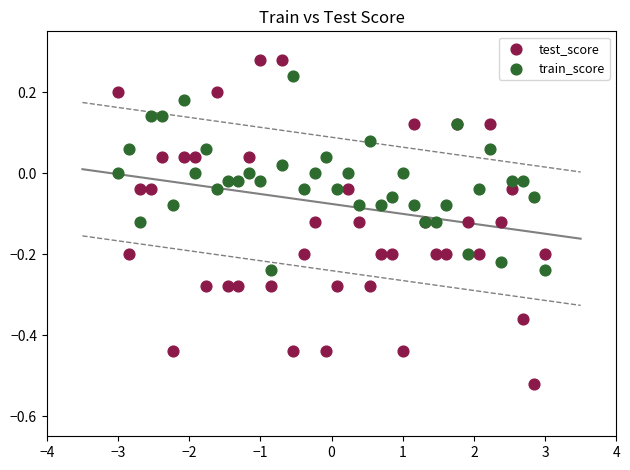

Which series contains the lowest Y value?

test_score